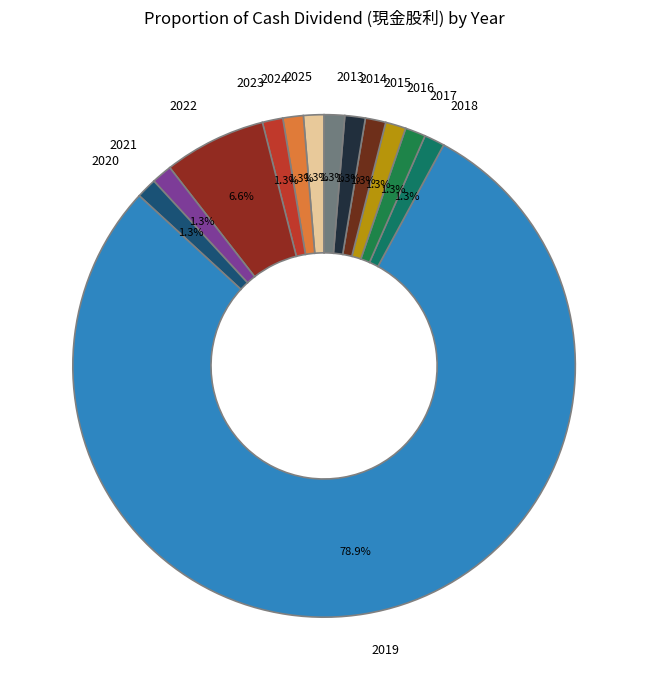

Between 2019 and 2021, which is larger?

2019